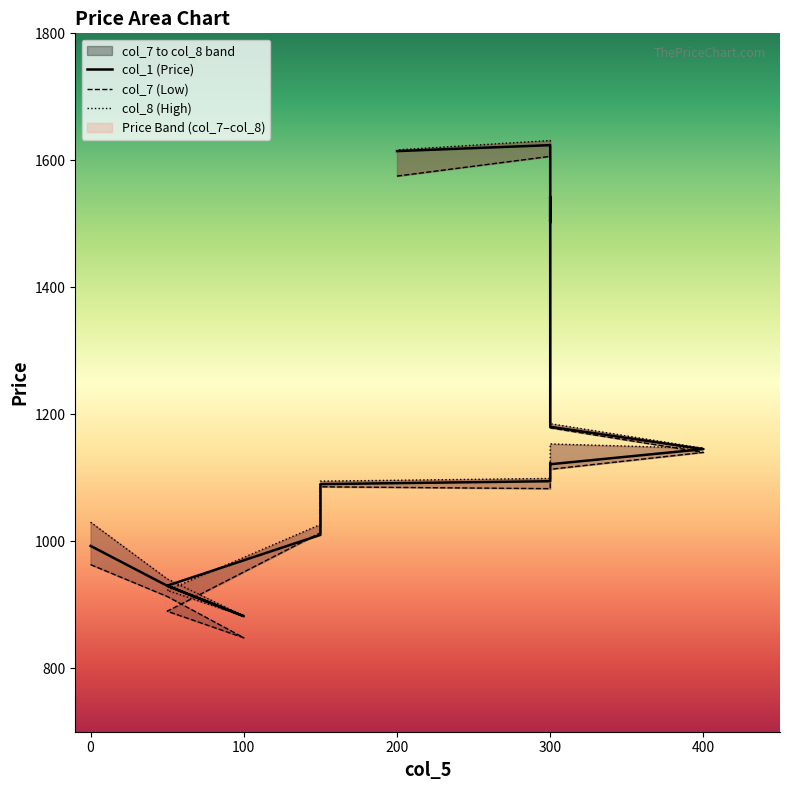

Reading left to right, transcribe all the data shown in this chart.

col_1: 992.6	929.9	882.0	930.0	1010.0	1090.0	1094.5	1123.0	1121.3	1145.1	1180.3	1542.2	1502.0	1623.9	1614.5
col_7: 963.1	913.0	848.0	889.8	1013.4	1085.8	1082.8	1113.2	1113.3	1140.0	1178.7	1526.0	1501.5	1606.2	1575.2
col_8: 1030.0	940.7	882.1	922.6	1026.4	1094.7	1099.0	1123.8	1153.3	1146.5	1185.2	1541.7	1516.6	1631.2	1616.4